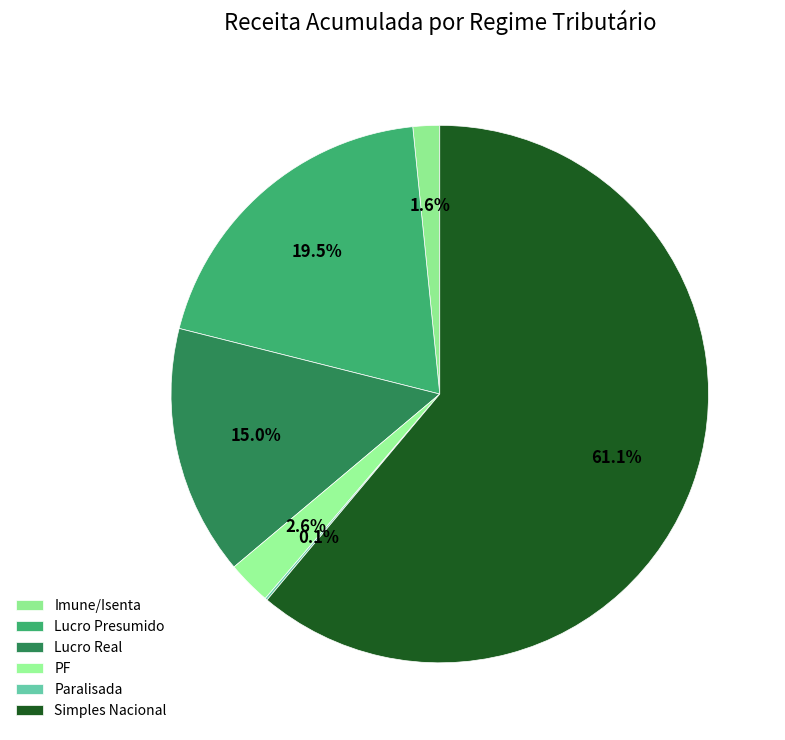

Which category has the biggest portion of the pie?

Simples Nacional